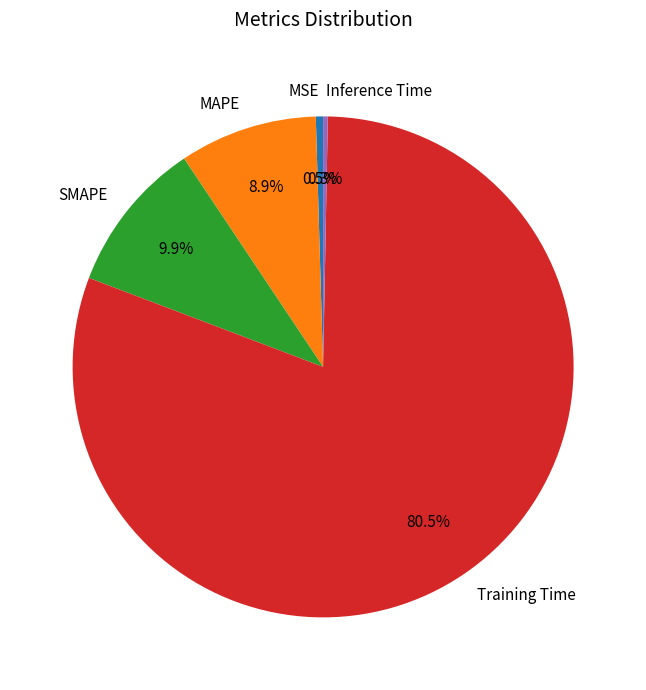

To the nearest percent, what is the difference between the largest and smallest slice percentages?

80%